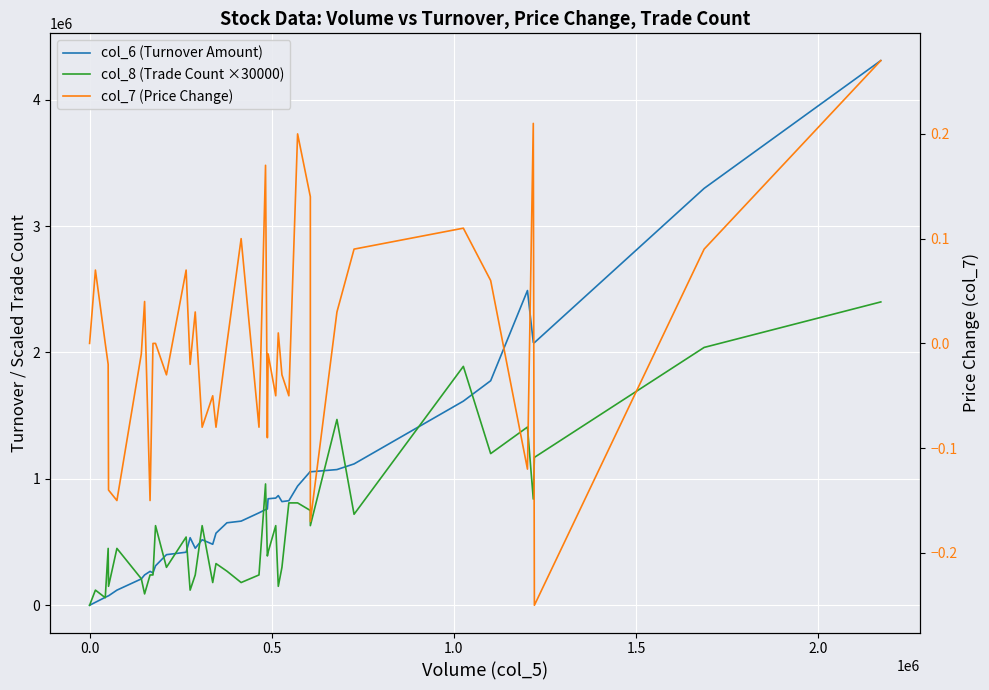

Reading left to right, extract all data points from this chart.

col_6 (Turnover Amount): 0.0	23600.0	62950.0	74050.0	74840.0	119740.0	208740.0	240150.0	268270.0	255770.0	312180.0	400460.0	419840.0	534620.0	451290.0	518510.0	482710.0	570510.0	652610.0	665840.0	731350.0	757020.0	762050.0	842720.0	848120.0	867960.0	820210.0	827290.0	942960.0	1058910.0	1055970.0	1073650.0	1118400.0	1615030.0	1776520.0	2490080.0	2080050.0	2077650.0	3298340.0	4309440.0
col_8 (Trade Count ×30000): 0.0	120000.0	60000.0	450000.0	150000.0	450000.0	210000.0	90000.0	240000.0	240000.0	630000.0	300000.0	540000.0	120000.0	240000.0	630000.0	180000.0	330000.0	270000.0	180000.0	240000.0	960000.0	390000.0	420000.0	630000.0	150000.0	300000.0	810000.0	810000.0	750000.0	630000.0	1470000.0	720000.0	1890000.0	1200000.0	1410000.0	840000.0	1170000.0	2040000.0	2400000.0
col_7 (Price Change): 0.0	0.1	0.0	-0.0	-0.1	-0.1	-0.0	0.0	-0.1	0.0	0.0	-0.0	0.1	-0.0	0.0	-0.1	-0.1	-0.1	0.0	0.1	-0.1	0.2	-0.1	-0.0	-0.1	0.0	-0.0	-0.1	0.2	0.1	-0.2	0.0	0.1	0.1	0.1	-0.1	0.2	-0.2	0.1	0.3